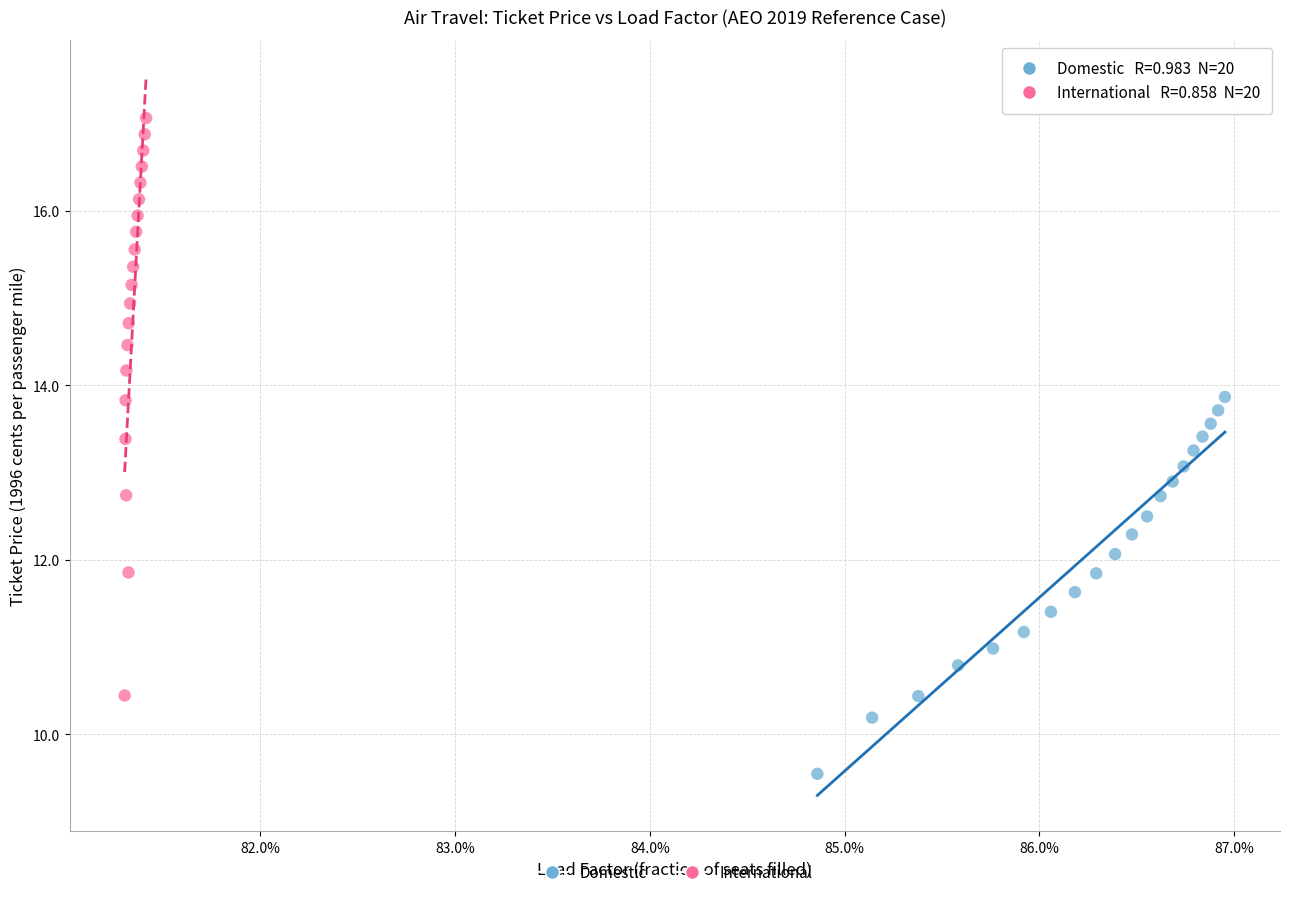

Which series contains the lowest Y value?

Domestic